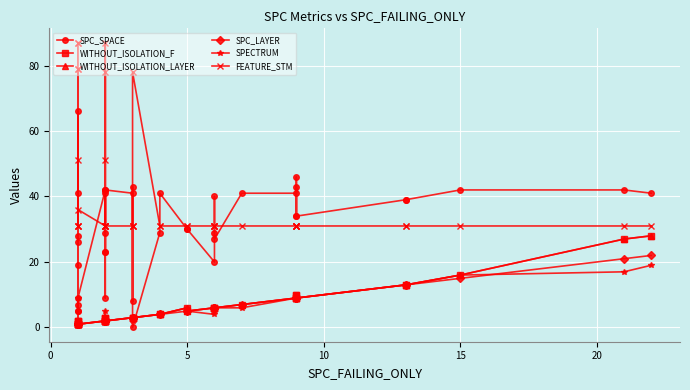

Which series ends up on top after the final intersection of WITHOUT_ISOLATION_F and SPC_SPACE?

SPC_SPACE